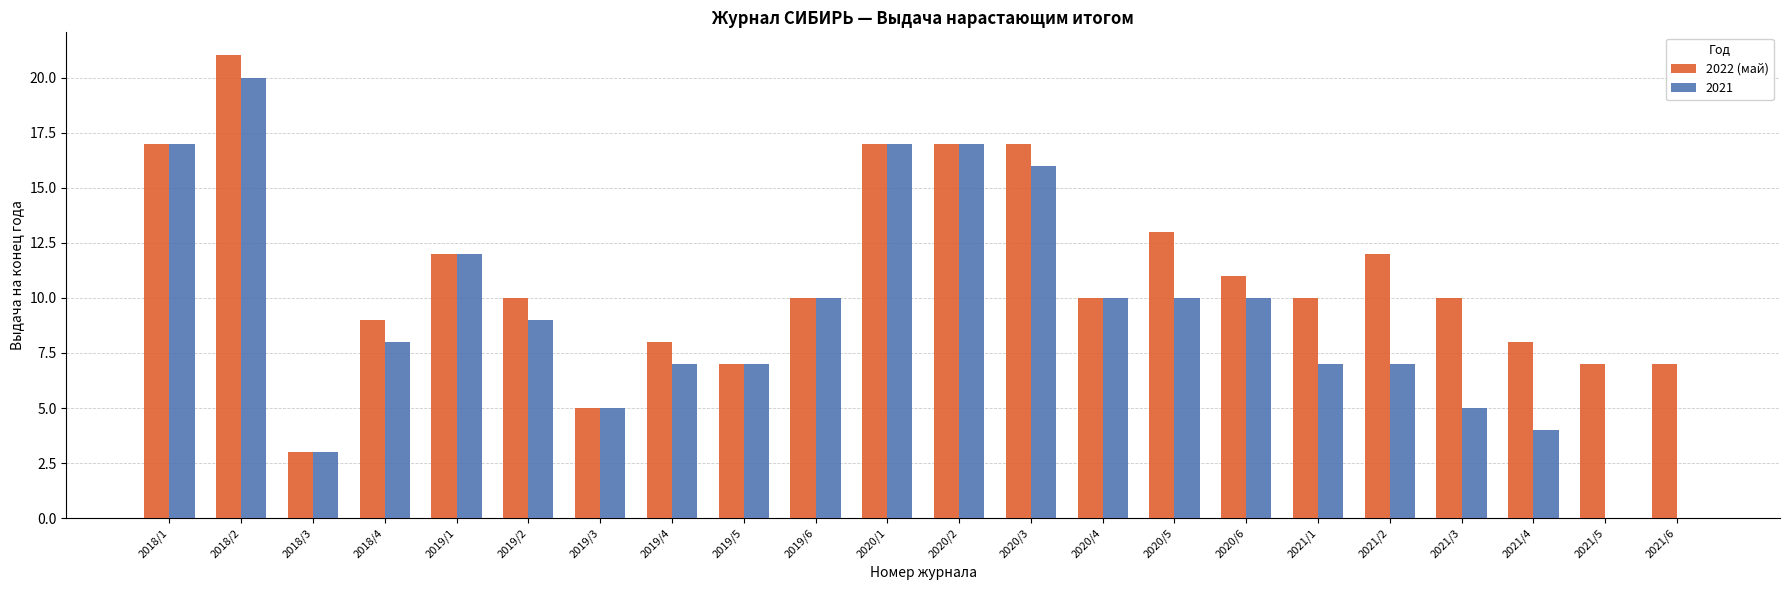

Are the bars grouped side by side (vs. stacked)?

Yes